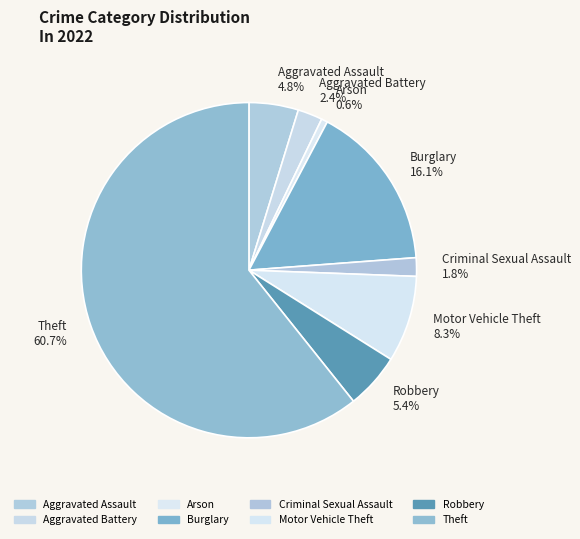

Combined, do Robbery and Motor Vehicle Theft account for over 50%?

No